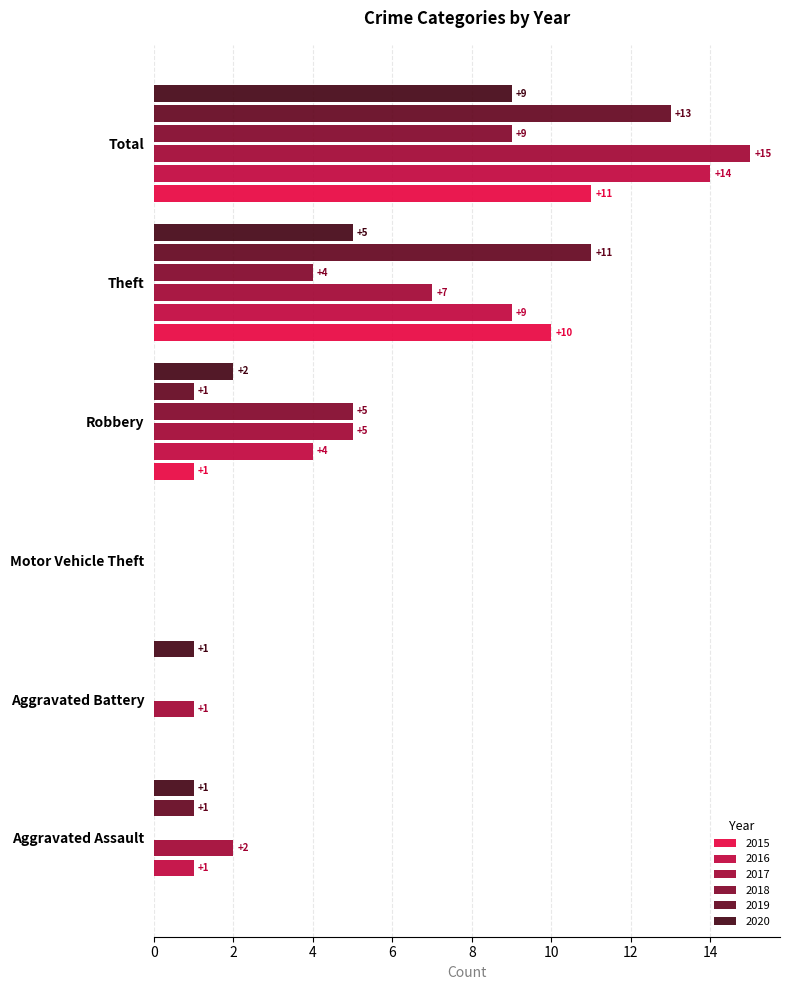

How many values in 2015 are above zero?

3